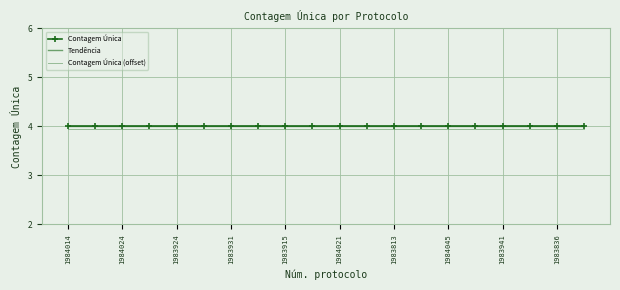

Which category has the highest value across all series?

1984014